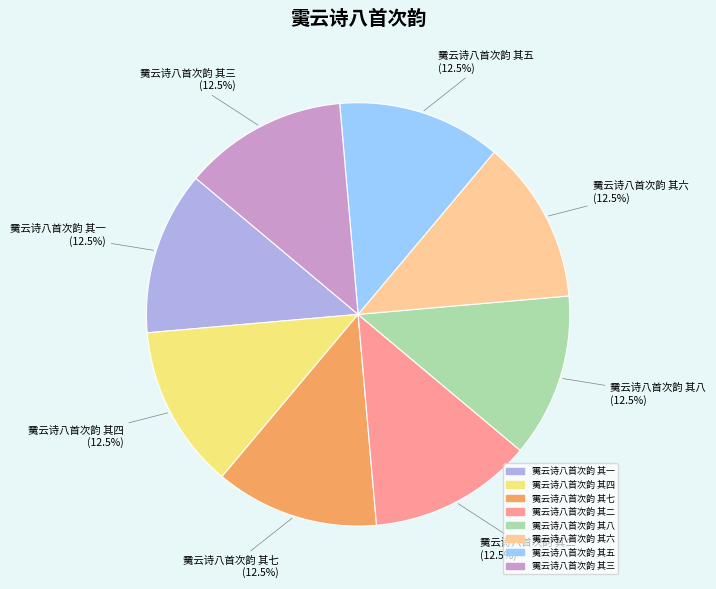

What is the ratio of the value at 䨑云诗八首次韵 其七 to the value at 䨑云诗八首次韵 其二?

1.0